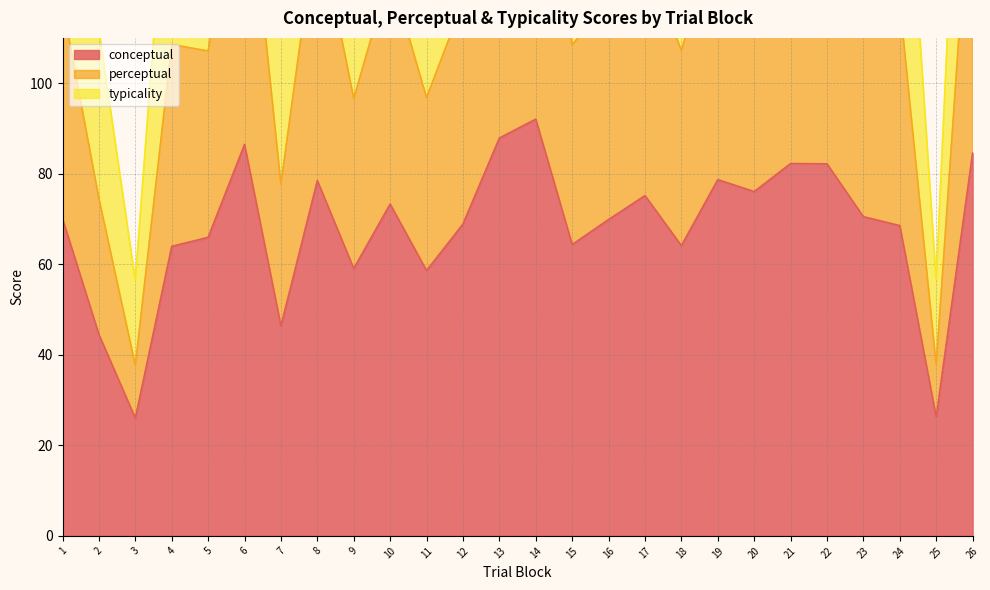

What is the value of the perceptual point at the 9th from the left?

96.6